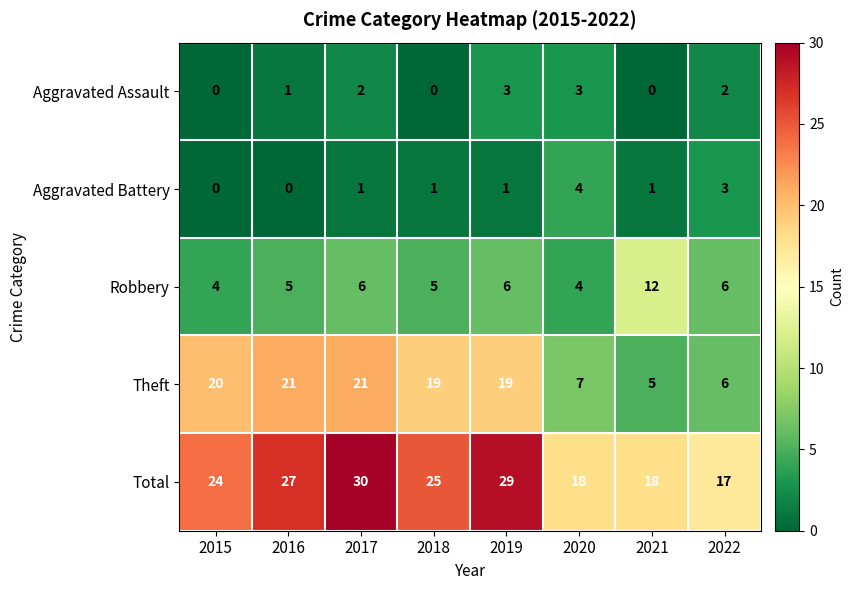

Which series changed the most between 2015 and 2020?

Theft